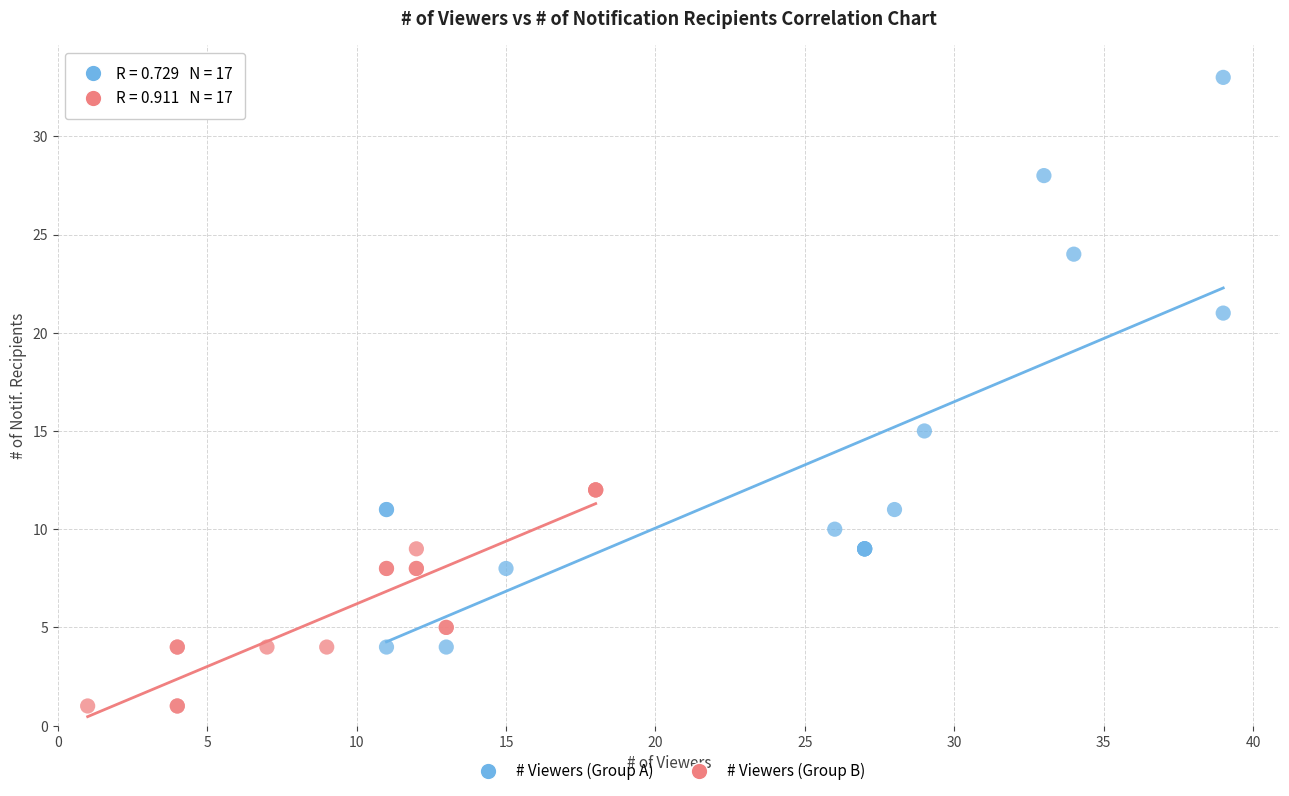

Which series reaches the maximum Y coordinate?

# Viewers (Group A)